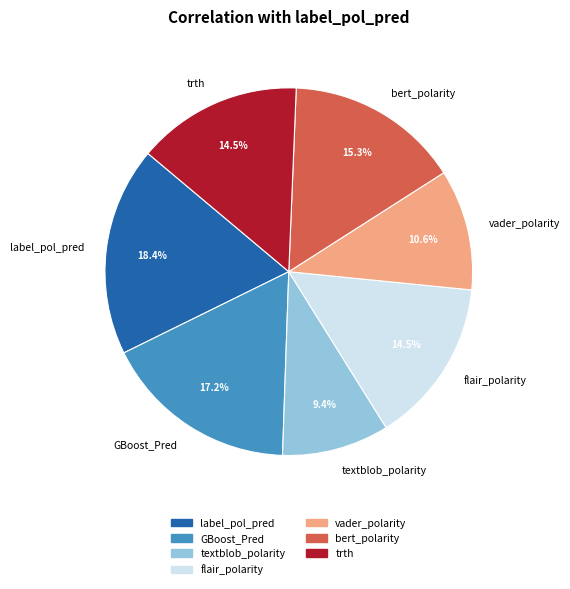

Does bert_polarity account for over 50% of the chart?

No